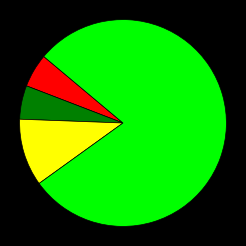

Which category has the smallest portion of the pie?

Aggravated Assault